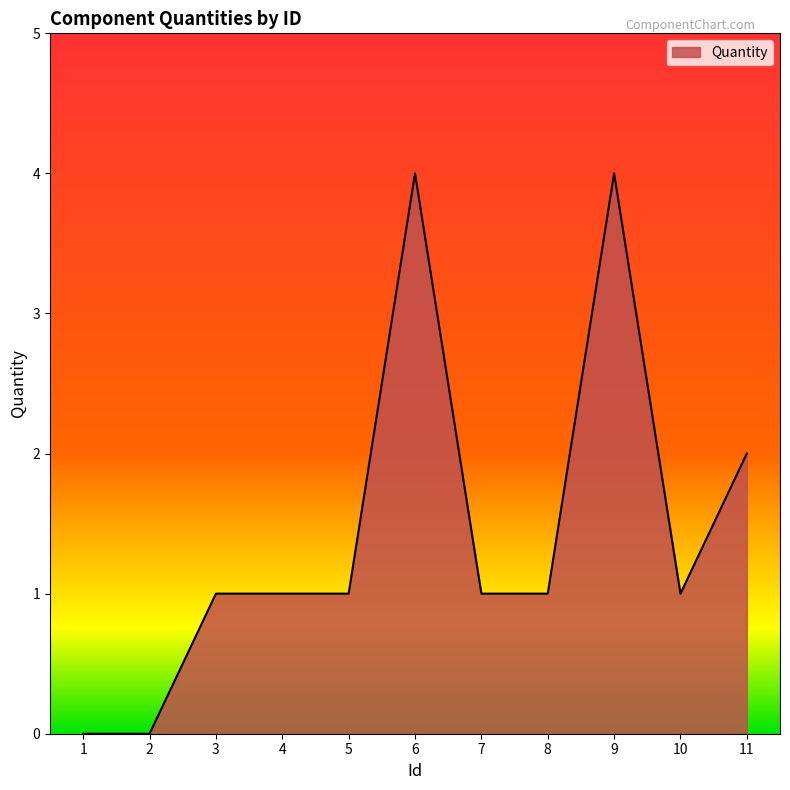

What is the maximum value shown in the chart?

4